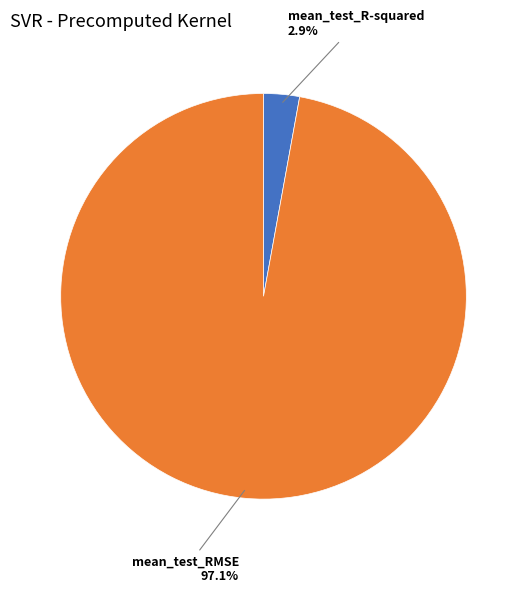

Does any single category account for the majority?

Yes